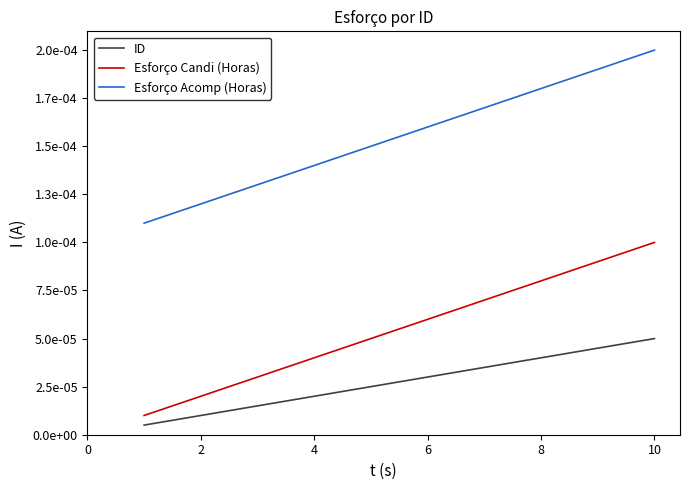

Is this an area chart (filled region under the line)?

No